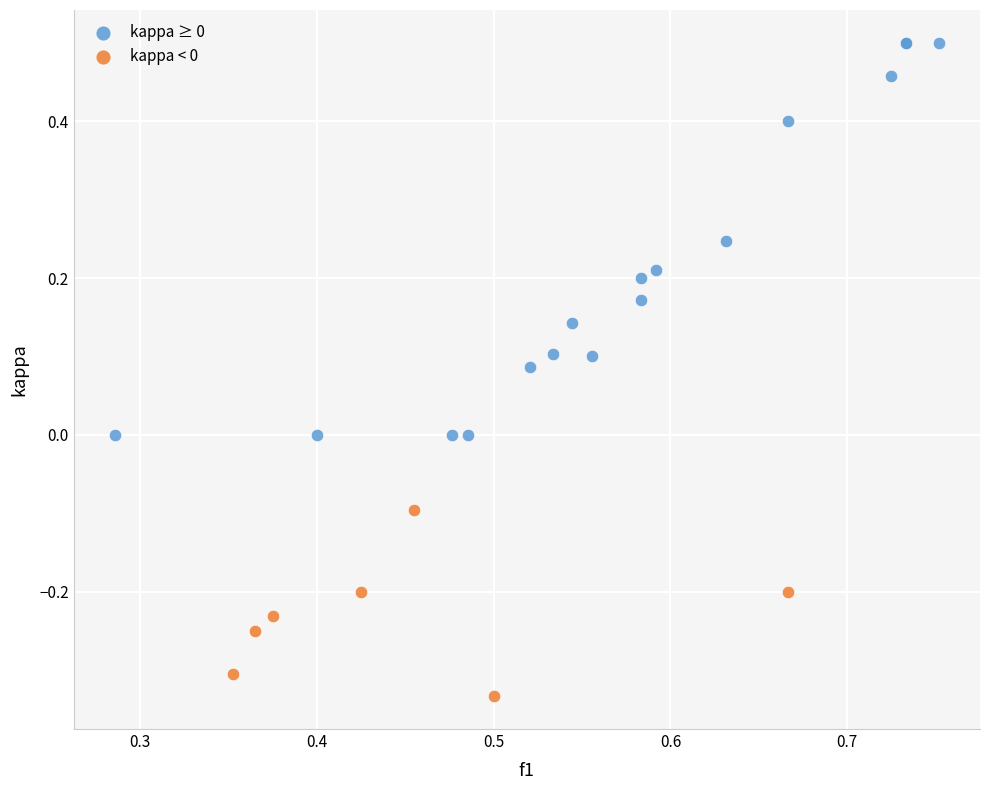

Which series reaches the minimum Y coordinate?

kappa < 0